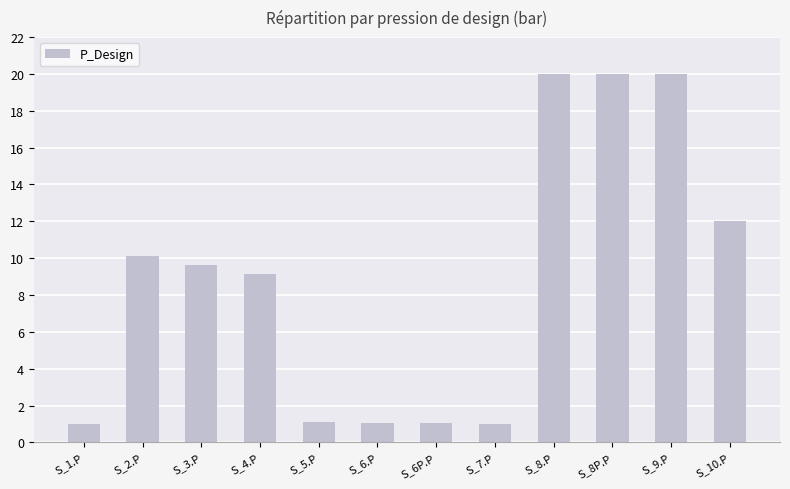

What is the sum of all values?

106.1